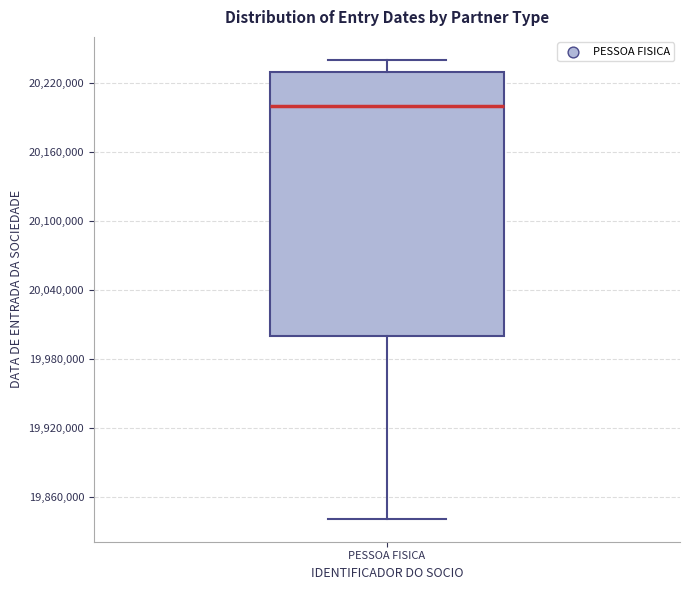

Where is the lower edge of the box for PESSOA FISICA on the y-axis? The values are not printed on the chart, so give them approximately, as read against the axis.

20000000